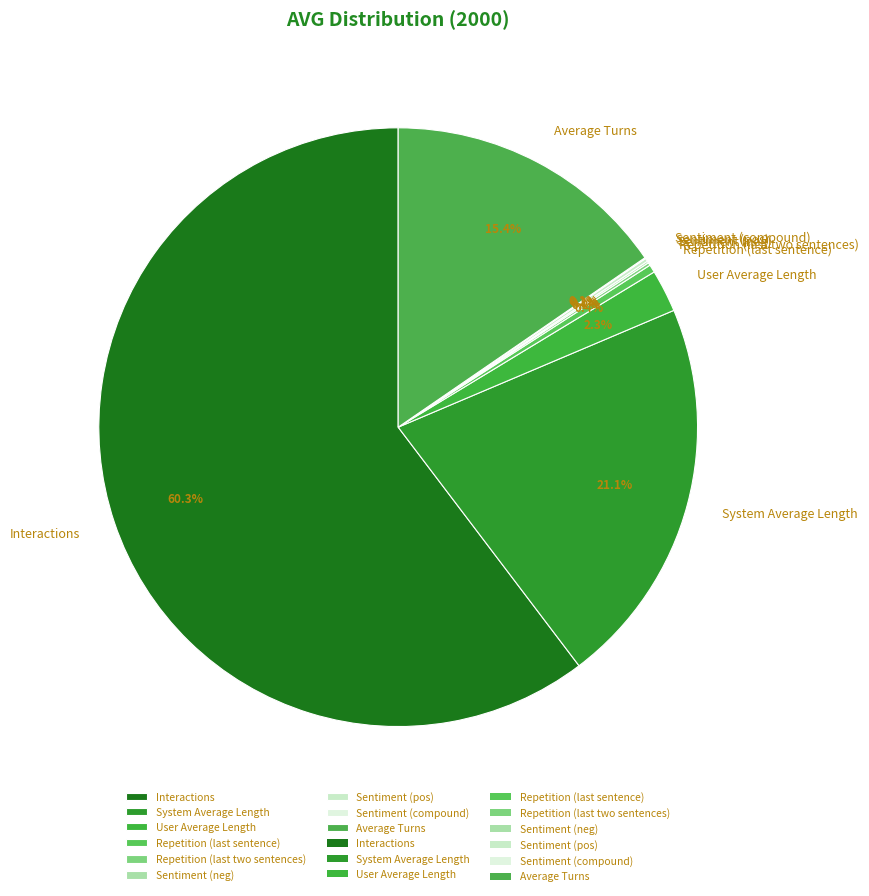

Which slice represents more than half of the pie?

Interactions